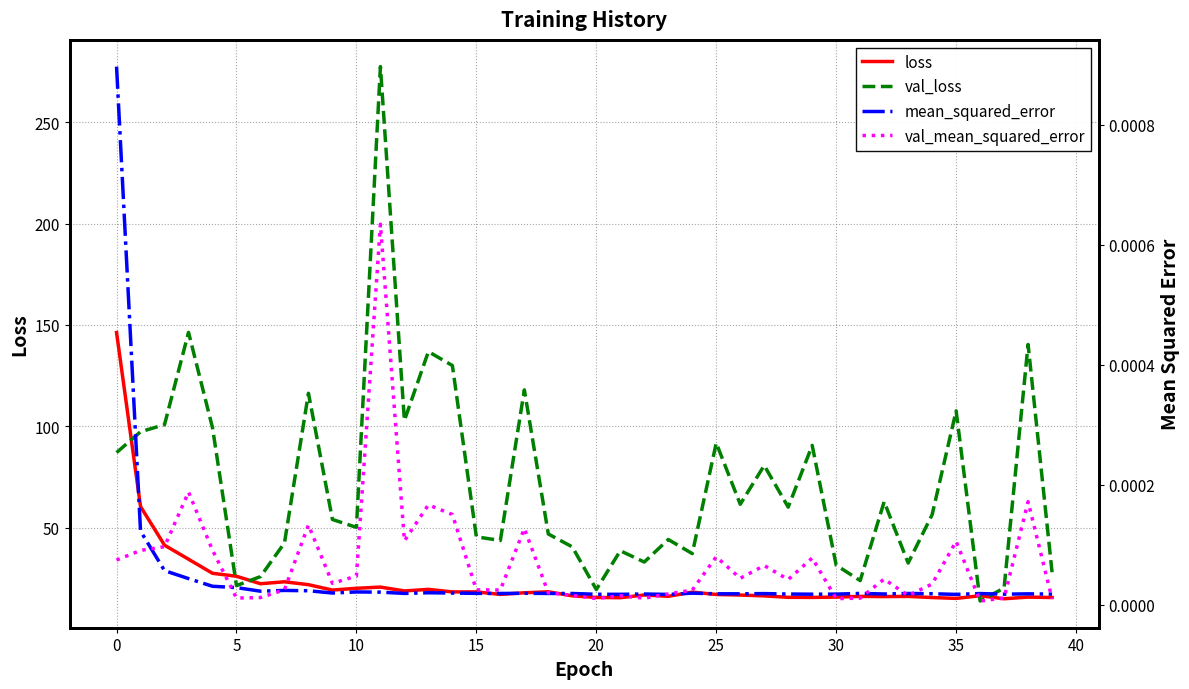

How many distinct data groups are displayed?

4